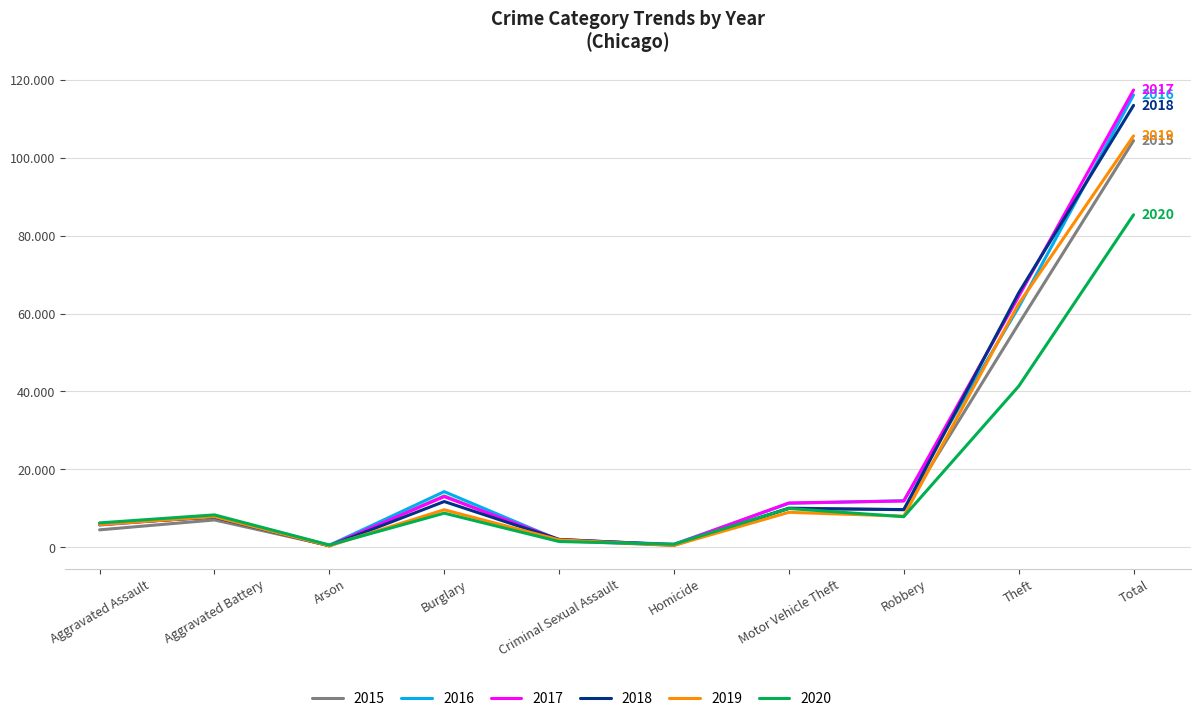

Reading right to left, what are all the values shown in this chart?

2015: Total=104382	Theft=57350	Robbery=9638	Motor Vehicle Theft=10068	Homicide=496	Criminal Sexual Assault=1699	Burglary=13184	Arson=448	Aggravated Battery=7019	Aggravated Assault=4480
2016: Total=116104	Theft=61623	Robbery=11960	Motor Vehicle Theft=11285	Homicide=786	Criminal Sexual Assault=1848	Burglary=14289	Arson=515	Aggravated Battery=8086	Aggravated Assault=5712
2017: Total=117372	Theft=64386	Robbery=11880	Motor Vehicle Theft=11380	Homicide=672	Criminal Sexual Assault=1971	Burglary=13001	Arson=444	Aggravated Battery=7845	Aggravated Assault=5793
2018: Total=113429	Theft=65288	Robbery=9681	Motor Vehicle Theft=9985	Homicide=588	Criminal Sexual Assault=2031	Burglary=11747	Arson=373	Aggravated Battery=7735	Aggravated Assault=6001
2019: Total=105586	Theft=62494	Robbery=7995	Motor Vehicle Theft=8977	Homicide=499	Criminal Sexual Assault=1908	Burglary=9638	Arson=376	Aggravated Battery=7858	Aggravated Assault=5841
2020: Total=85348	Theft=41334	Robbery=7855	Motor Vehicle Theft=9959	Homicide=787	Criminal Sexual Assault=1484	Burglary=8758	Arson=588	Aggravated Battery=8319	Aggravated Assault=6264